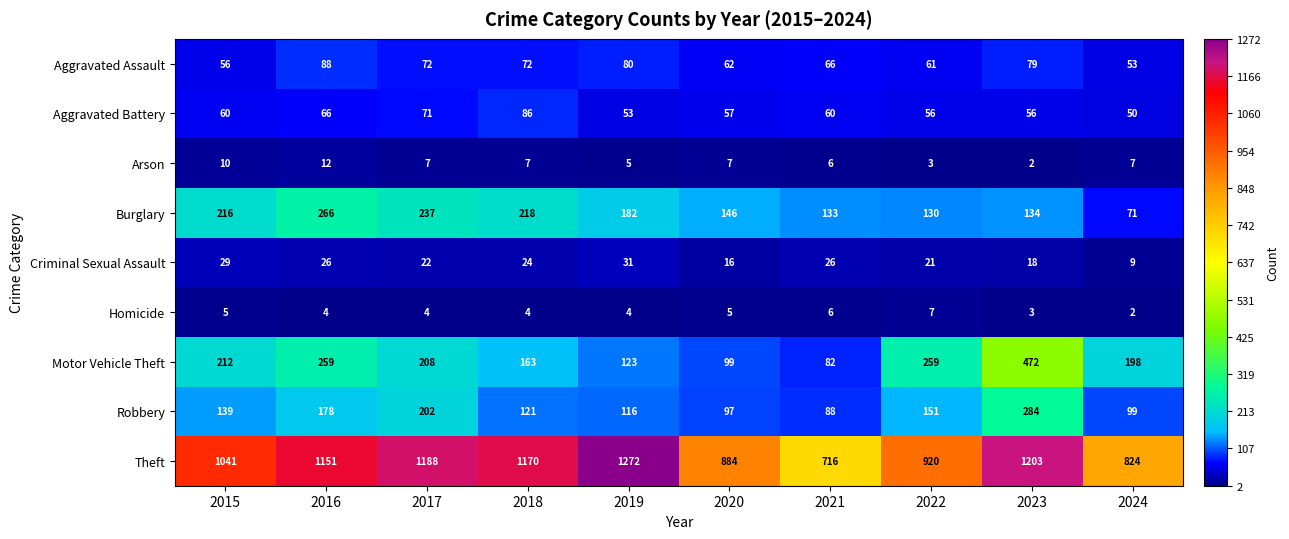

At 2024, list the series in order from smallest to largest.

Homicide, Arson, Criminal Sexual Assault, Aggravated Battery, Aggravated Assault, Burglary, Robbery, Motor Vehicle Theft, Theft